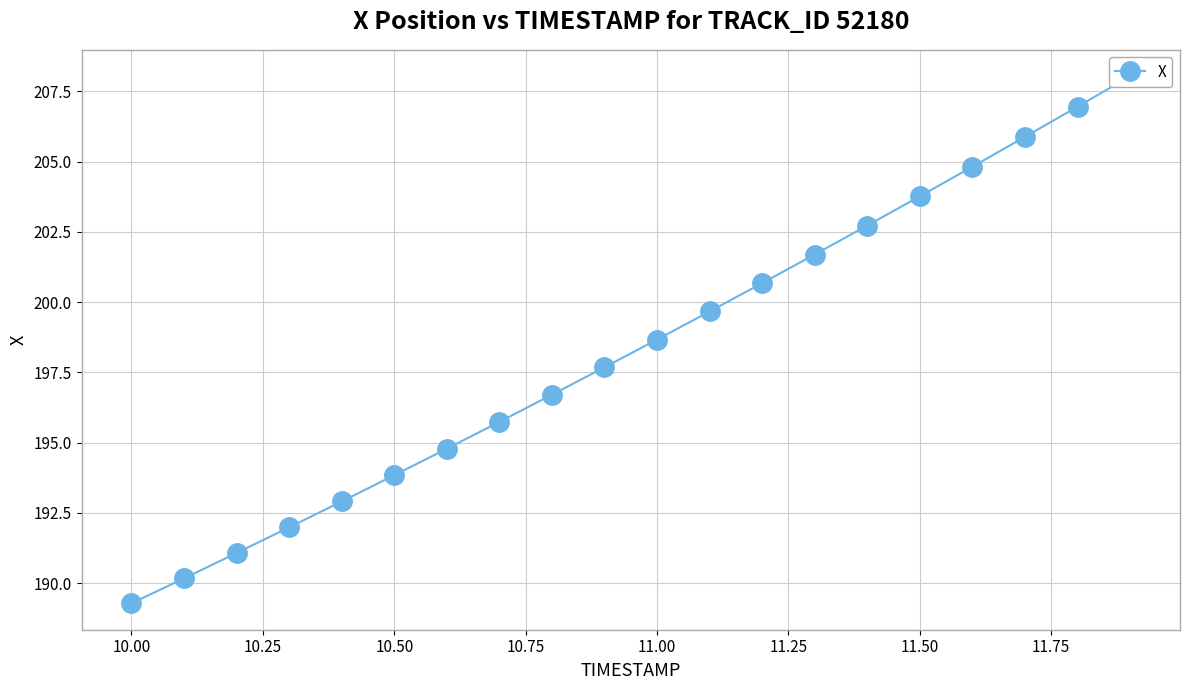

Is this an area chart (filled region under the line)?

No